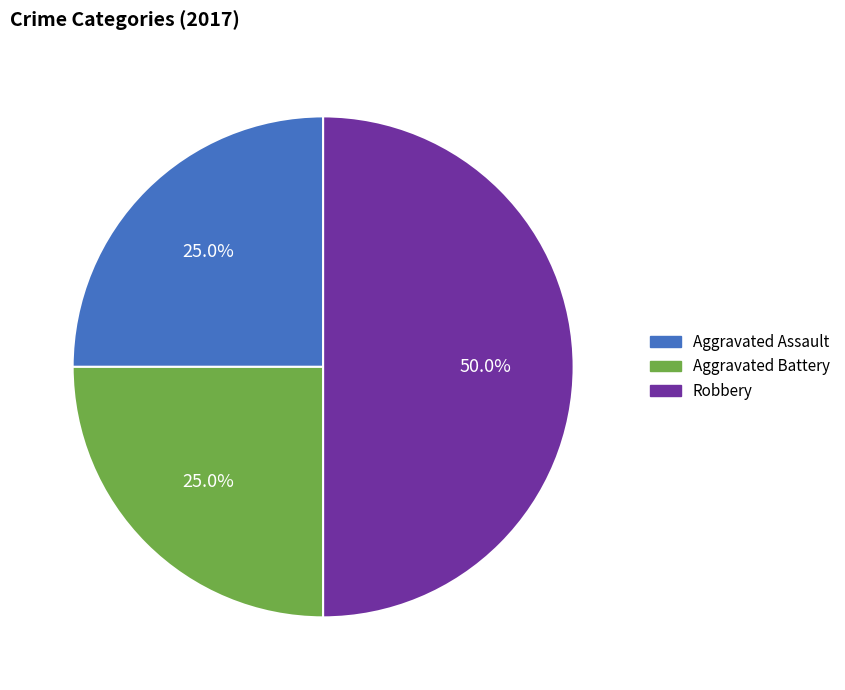

To the nearest percent, what is the average slice percentage?

33%